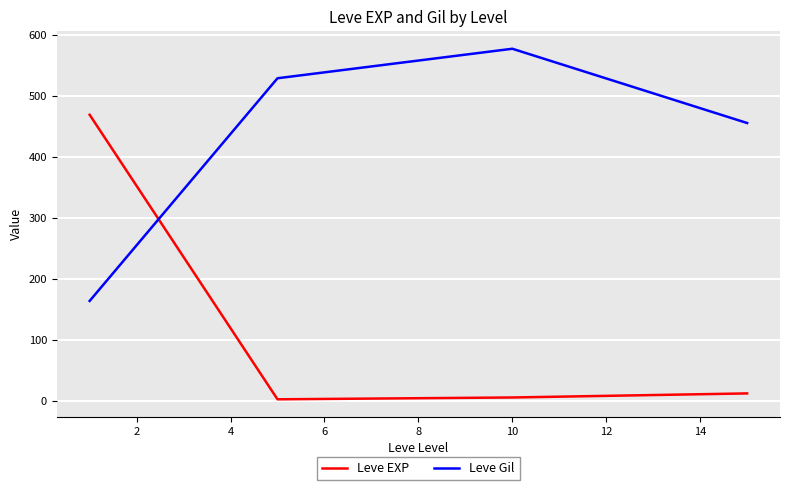

List the series in order of their overall mean, lowest first.

Leve EXP, Leve Gil